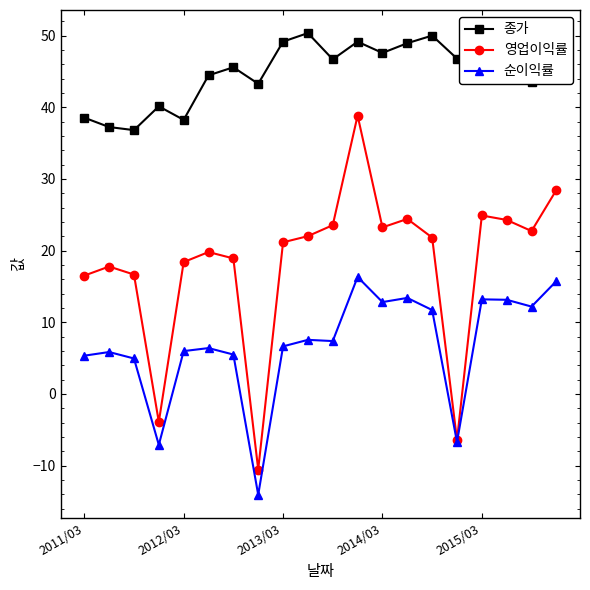

True or false: 종가 has more than 1 interior local peaks.

True